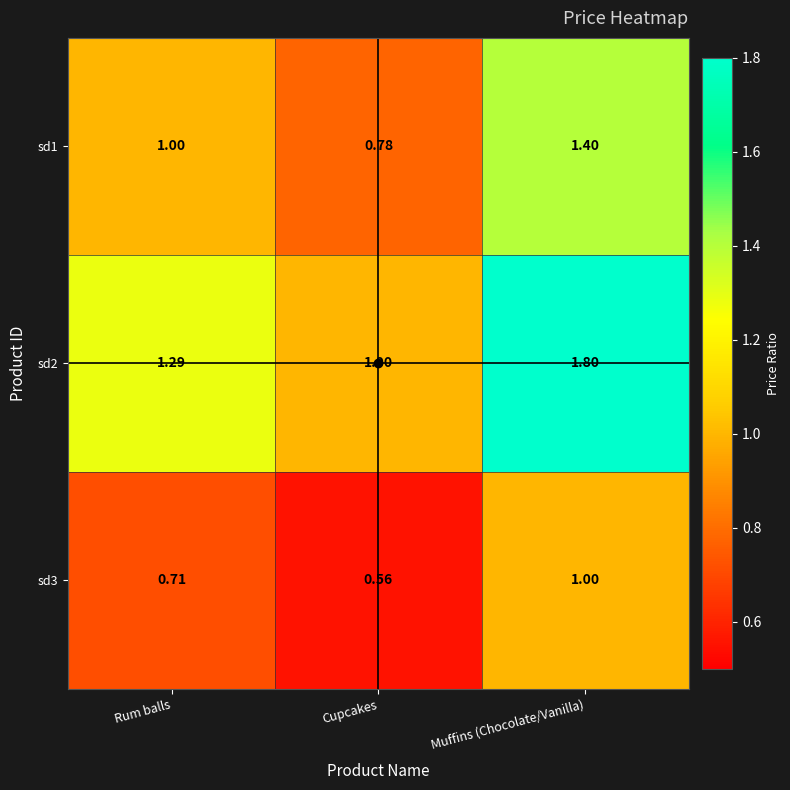

Rank the categories by sd1 value from highest to lowest.

Muffins (Chocolate/Vanilla), Rum balls, Cupcakes